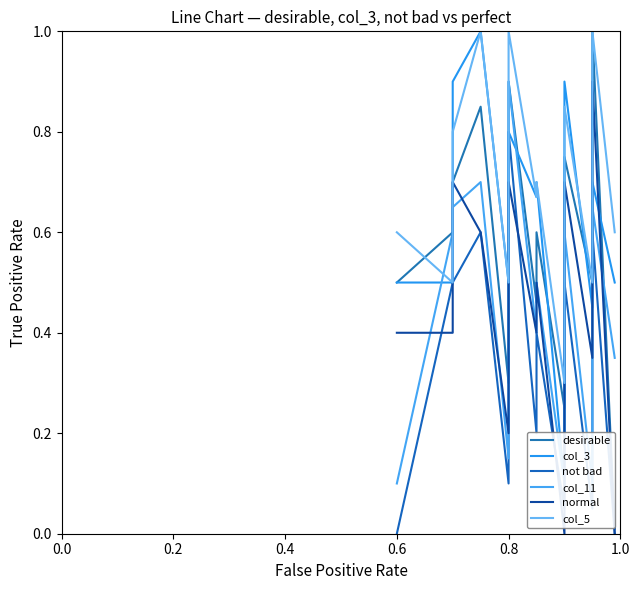

Is the value of not bad at 0.6 greater than the value of col_11 at 0.4?

No